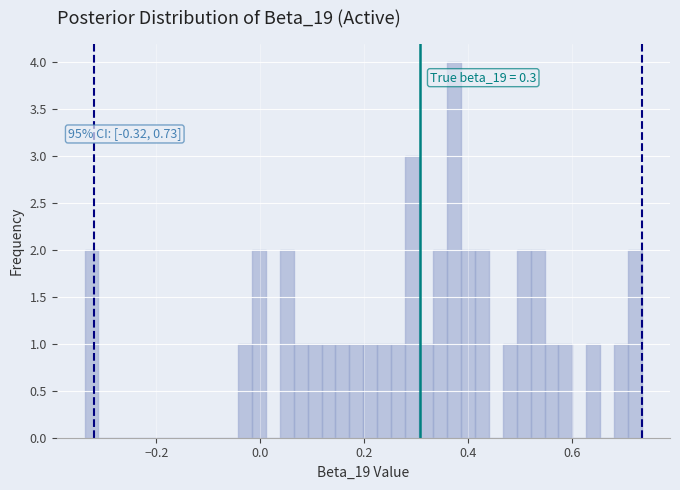

Around what value on the x-axis is the tallest bar? Give the approximate position of its centre, as read against the axis.

0.38